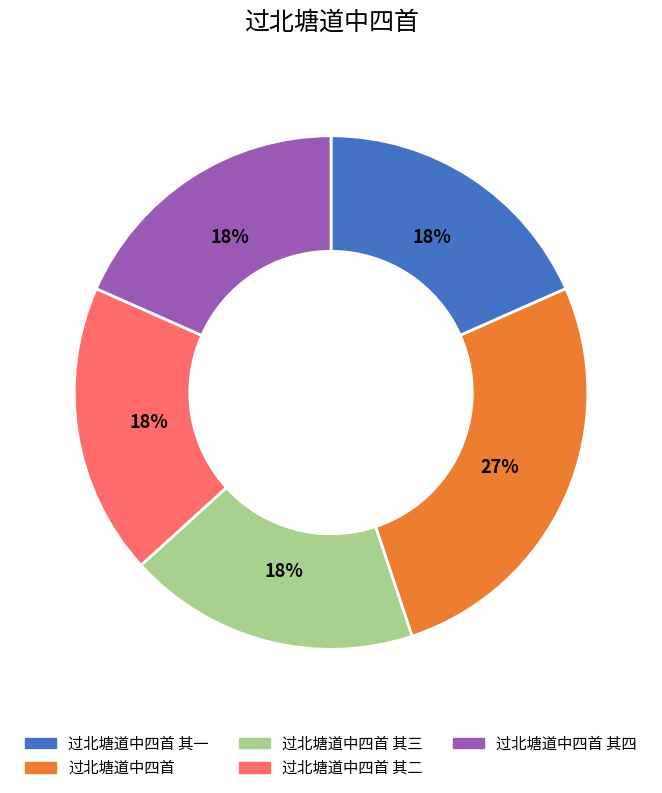

To the nearest percent, what is the average slice percentage?

20%